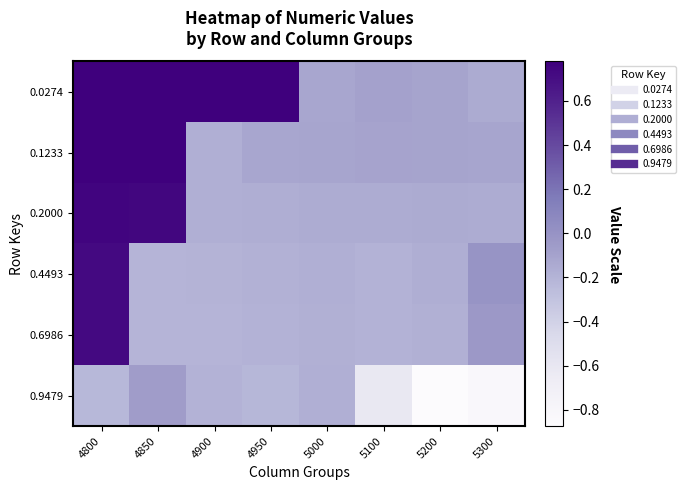

At which category is the sum across all series the highest?

4800